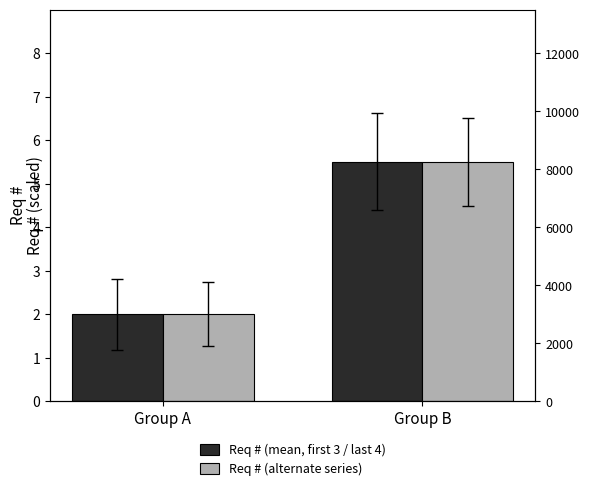

Count the number of categories in the chart.

2